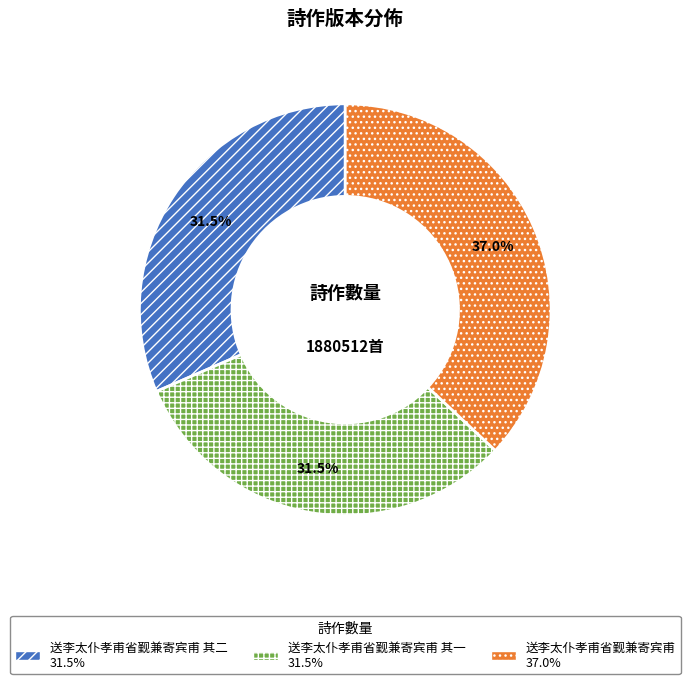

Does any single category account for the majority?

No